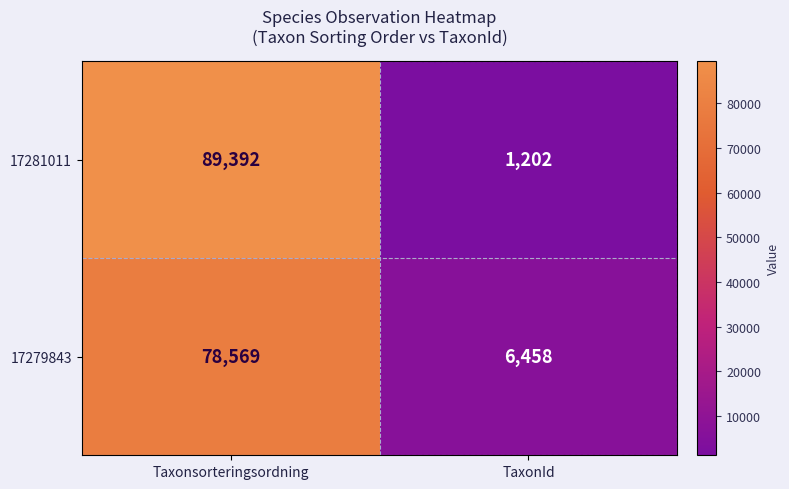

What is the sum of the 17279843 values at Taxonsorteringsordning and TaxonId?

85027